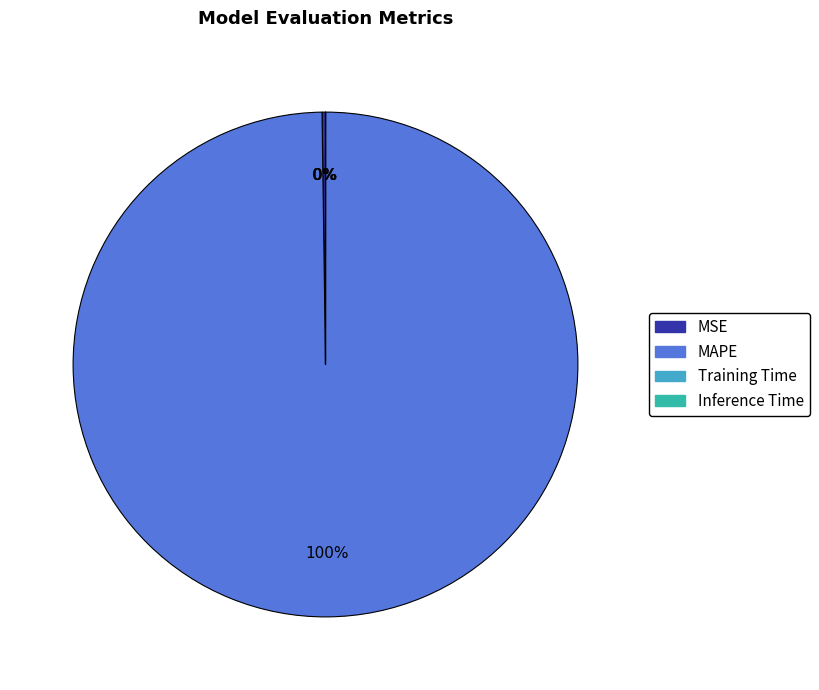

What is the largest slice in the pie chart?

MAPE